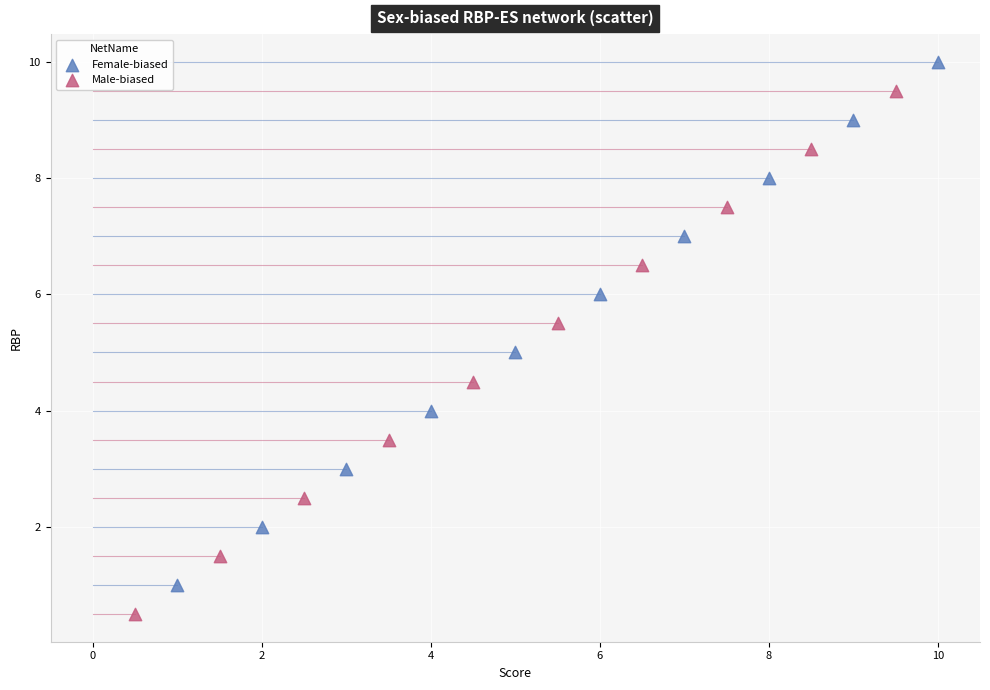

Which series reaches the maximum Y coordinate?

Female-biased